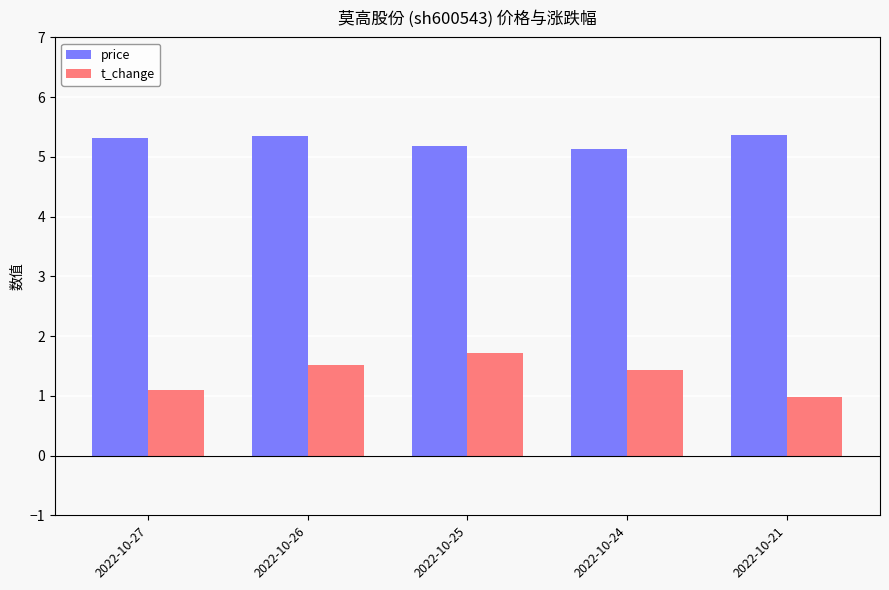

What is the total value across all series at 2022-10-26?

6.9